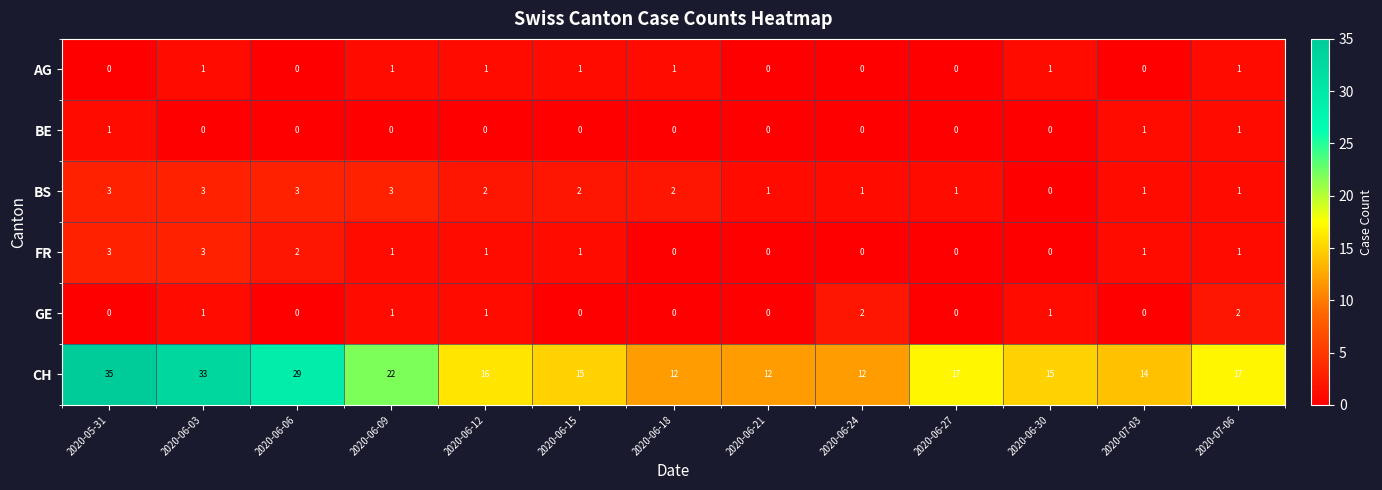

How many data points does each series have?

13